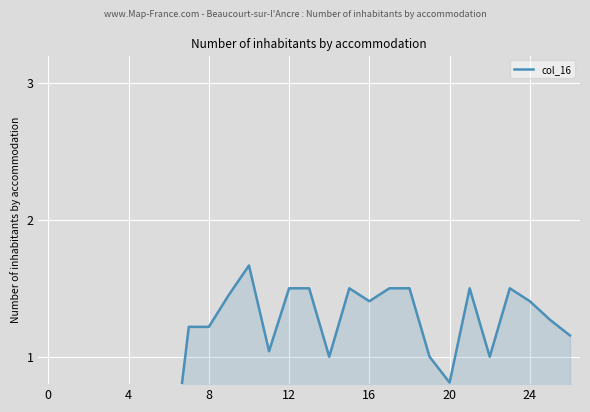

How many values exceed 1?

16